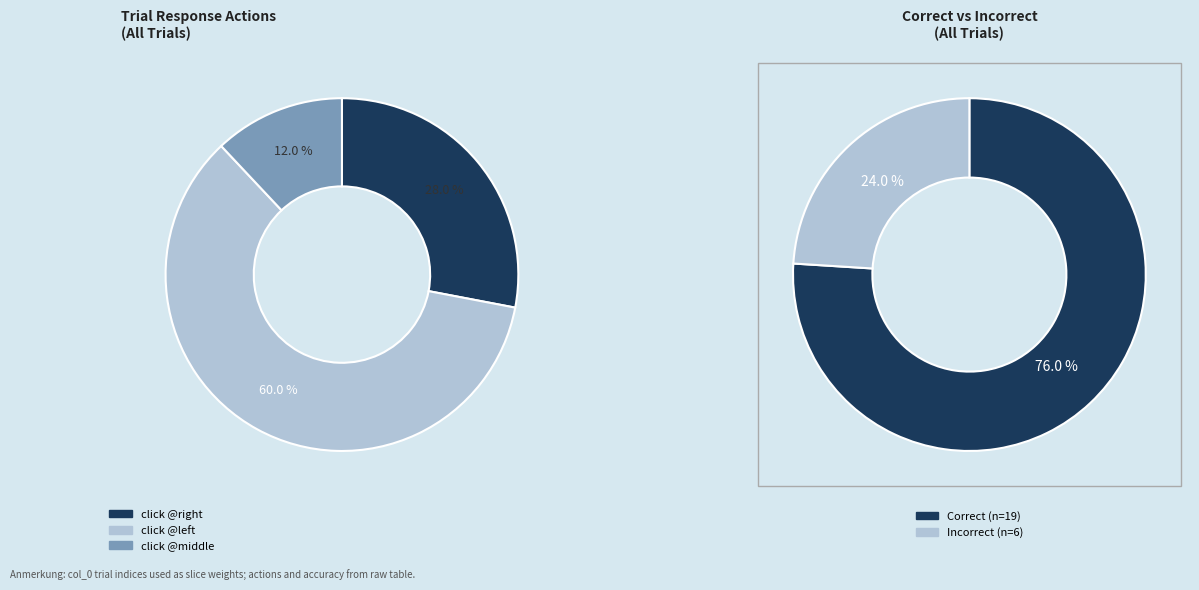

To the nearest percent, what percentage of the pie is 11?

4%